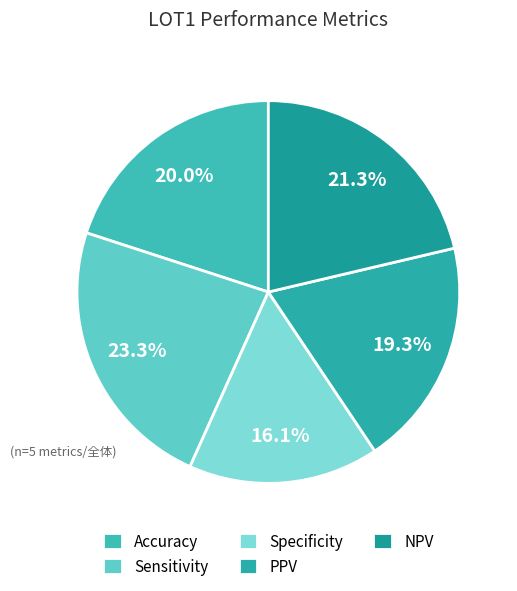

What percentage is the Specificity slice, to the nearest percent?

16%